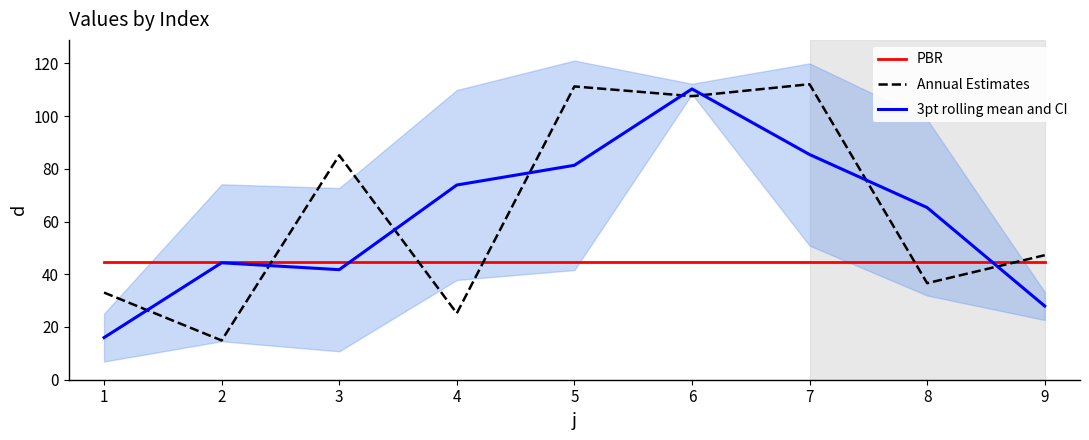

What are all the series names shown in the legend?

PBR, Annual Estimates, 3pt rolling mean and CI